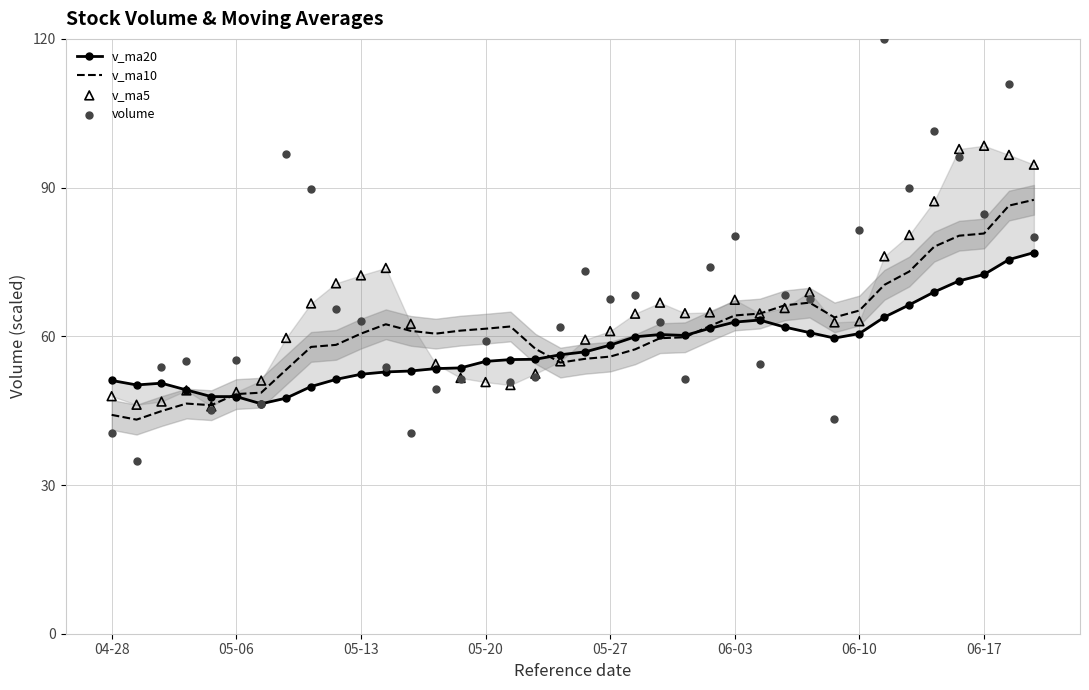

Which series has the largest total across all categories?

volume